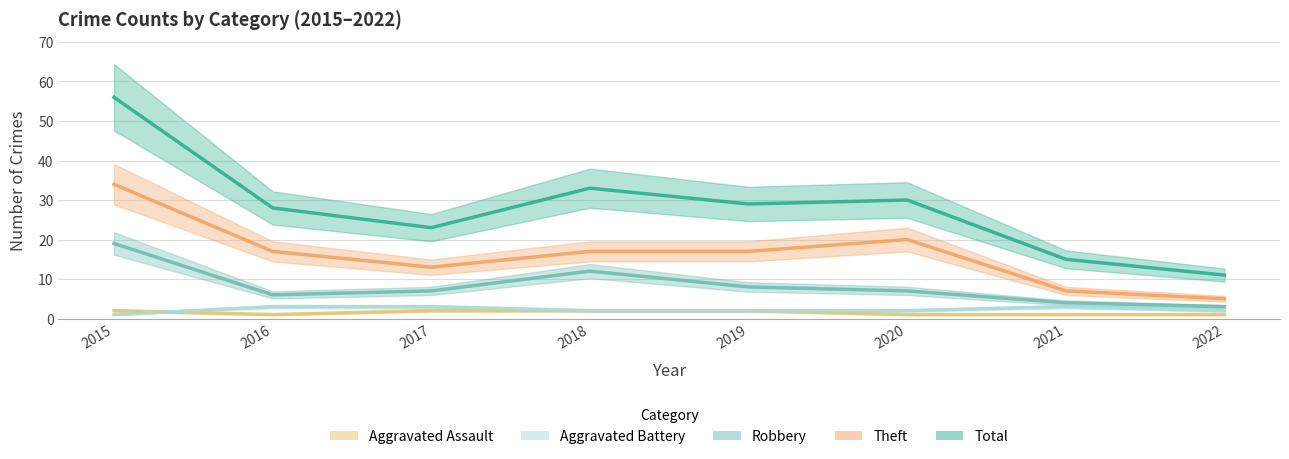

True or false: Aggravated Battery and Robbery intersect in this chart.

False